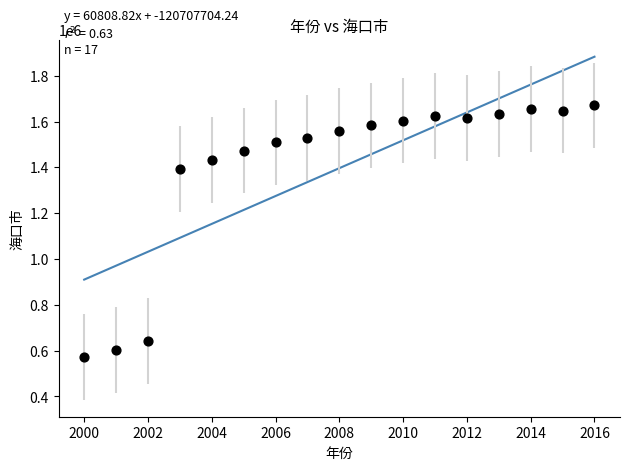

What is the range of X values (max minus min)?

16